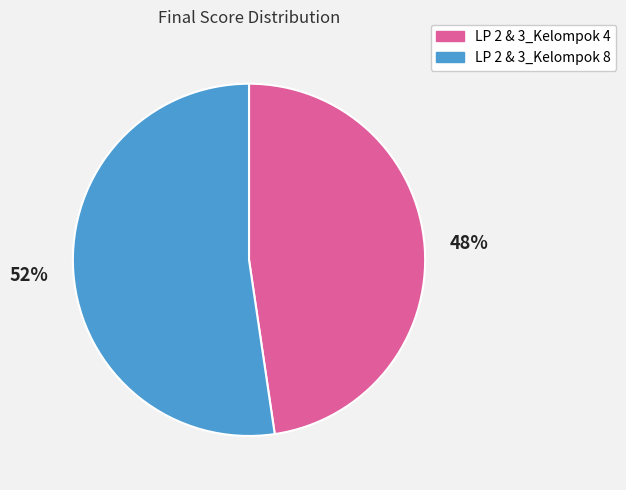

Count the number of slices in the pie.

2